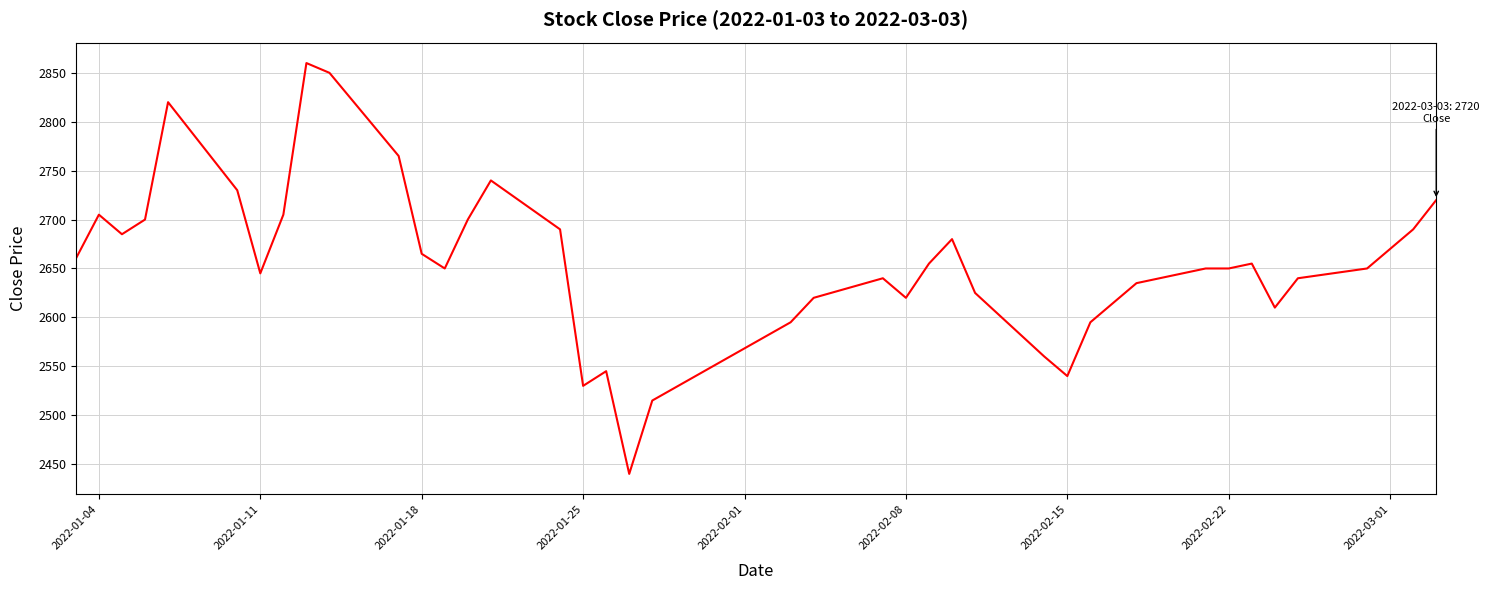

What is the greatest value displayed?

2860